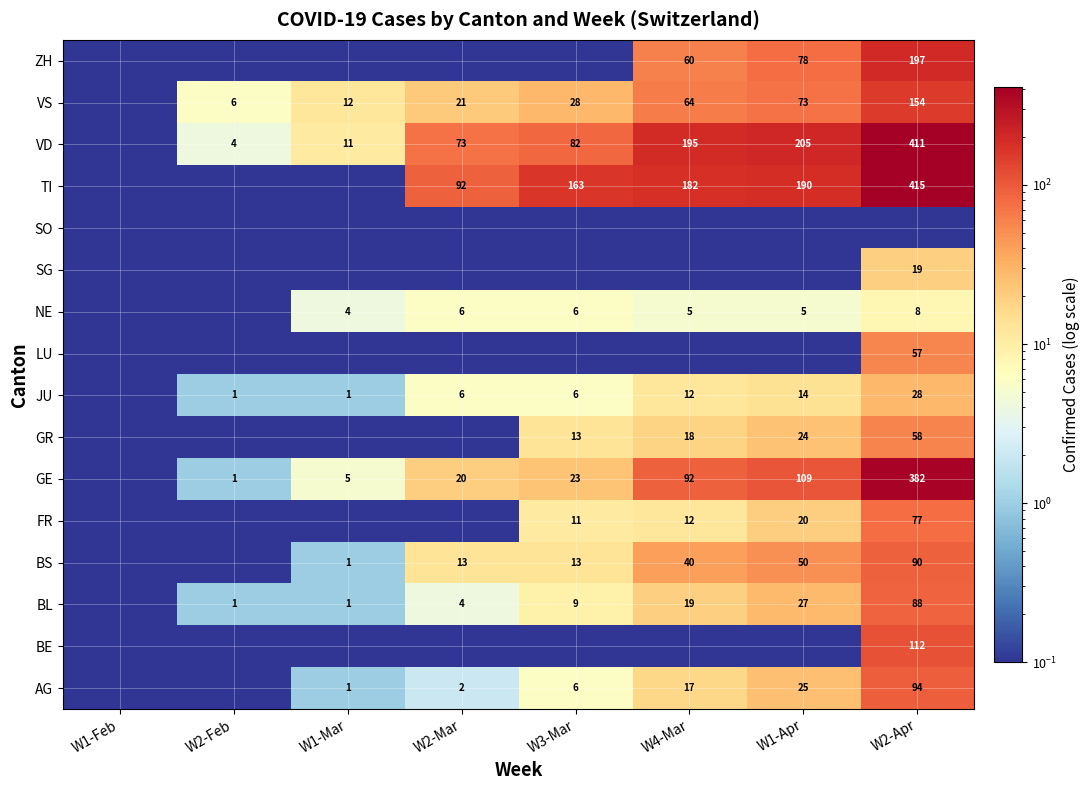

What is the difference between the highest and lowest values at W1-Apr?

204.9